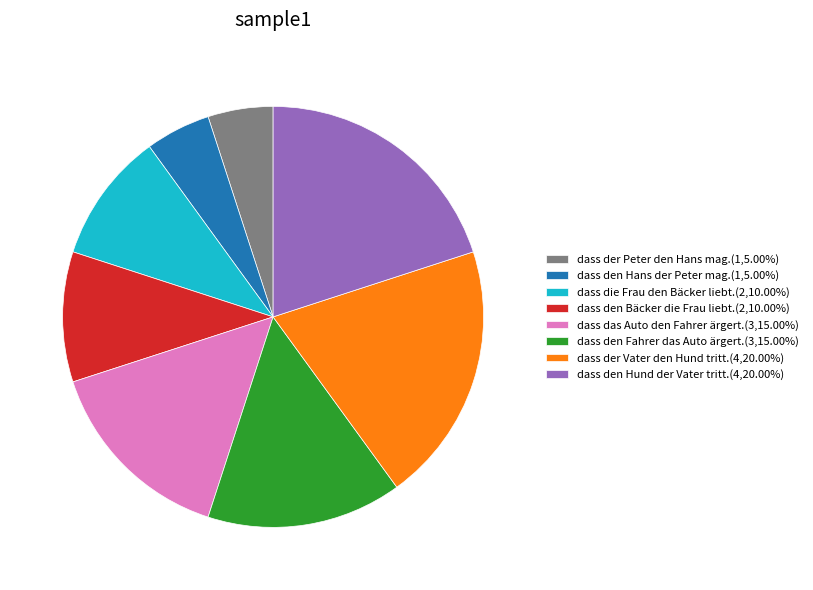

Combined, do dass die Frau den Bäcker liebt.(2,10.00%) and dass der Peter den Hans mag.(1,5.00%) account for over 50%?

No